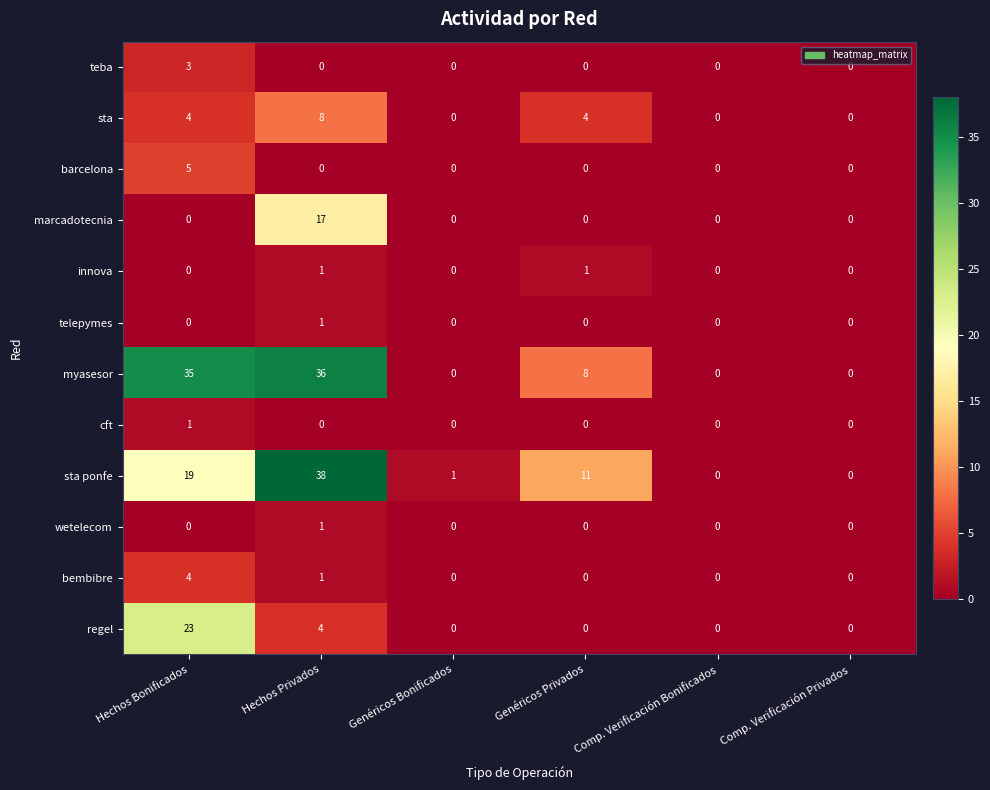

What is the total value across all series at Hechos Privados?

107